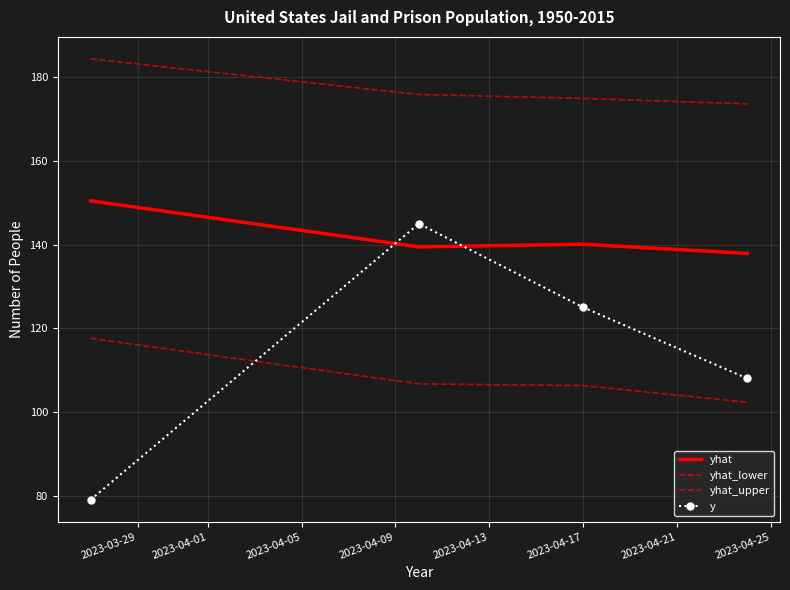

True or false: yhat_upper and y cross at least once.

False